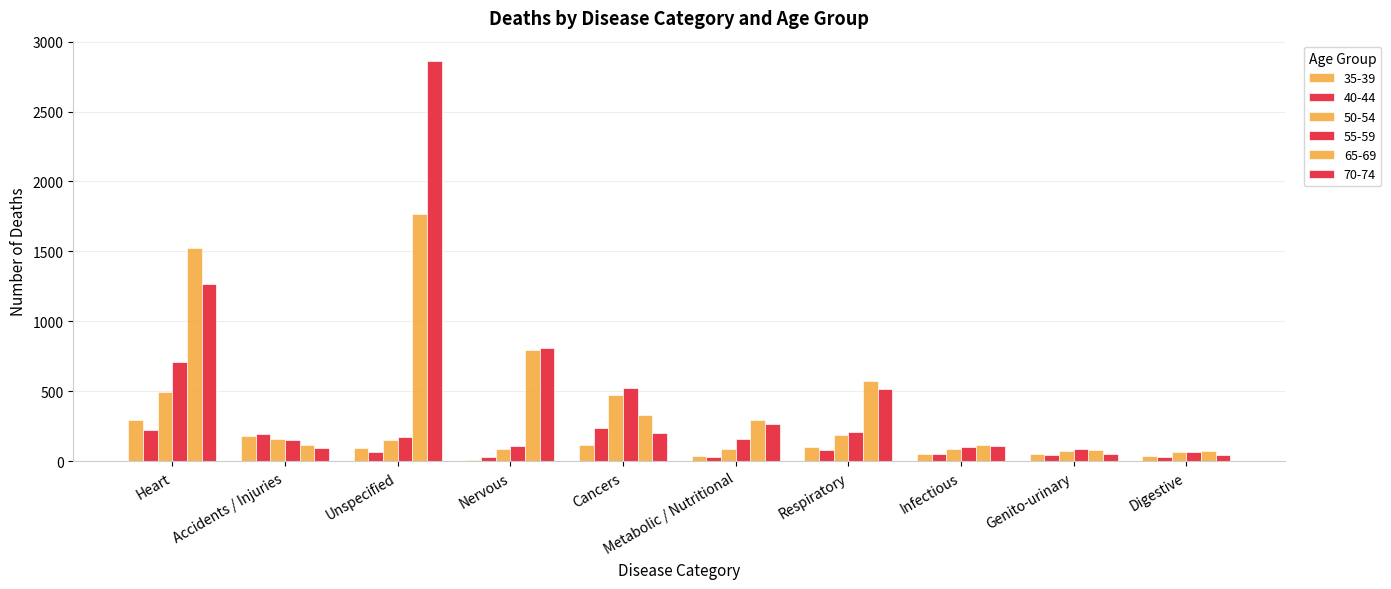

Are the bars horizontal?

No